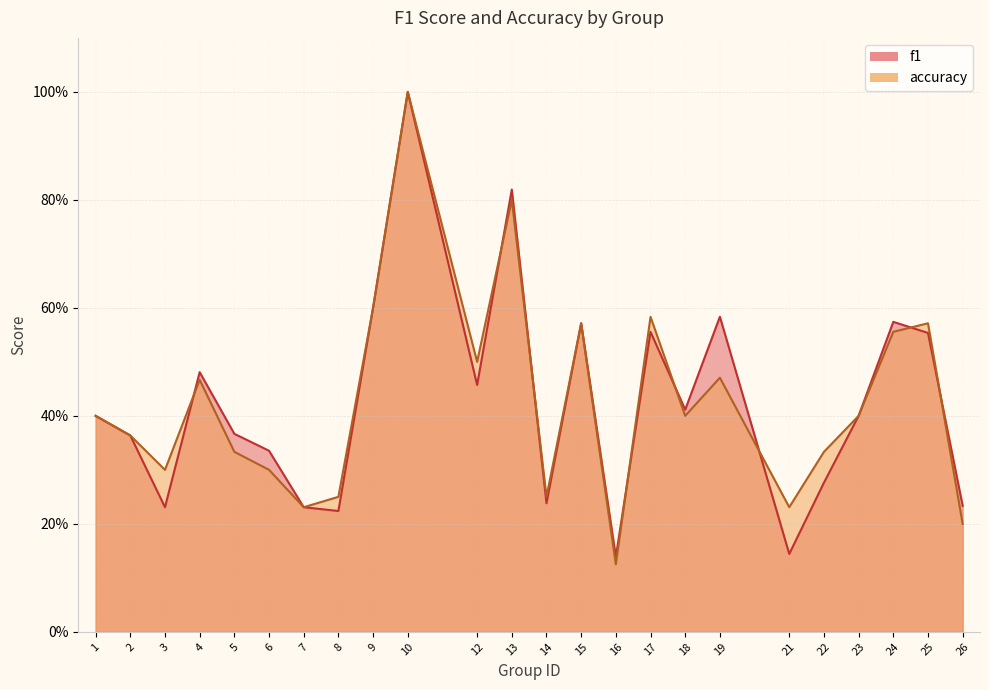

True or false: f1 has a value of 0.4 at 1.

True